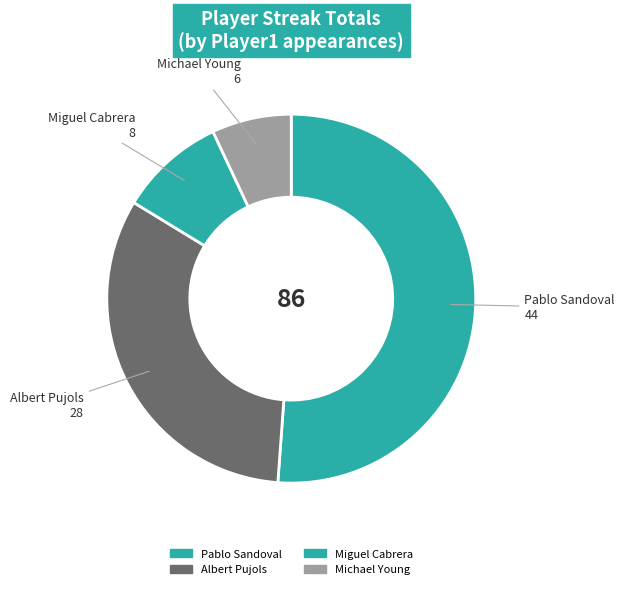

How many segments does this pie chart have?

4